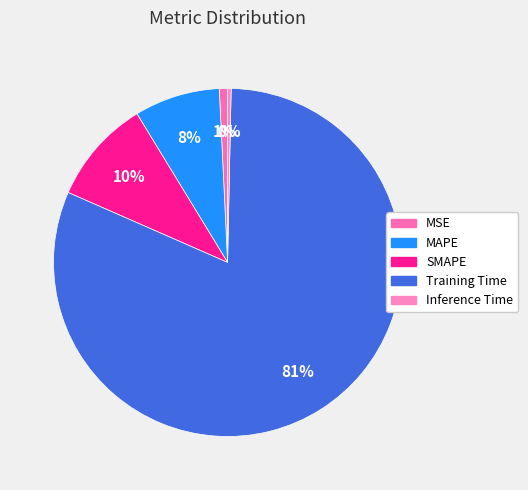

How many slices are in this pie chart?

5